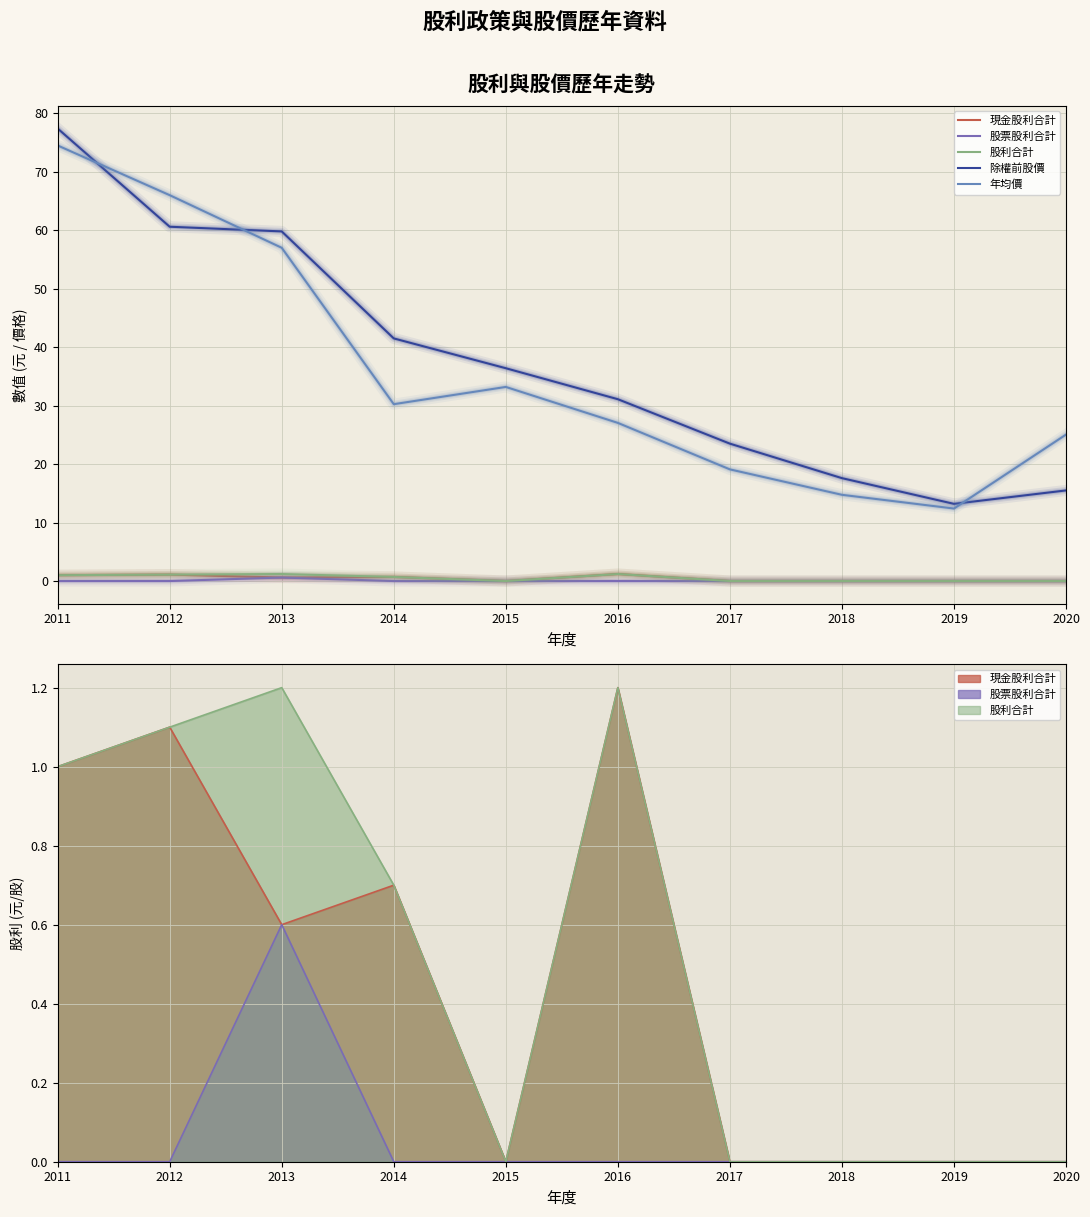

Reading right to left, extract all data points from this chart.

現金股利合計: 2020=0.0	2019=0.0	2018=0.0	2017=0.0	2016=1.2	2015=0.0	2014=0.7	2013=0.6	2012=1.1	2011=1.0
股票股利合計: 2020=0.0	2019=0.0	2018=0.0	2017=0.0	2016=0.0	2015=0.0	2014=0.0	2013=0.6	2012=0.0	2011=0.0
股利合計: 2020=0.0	2019=0.0	2018=0.0	2017=0.0	2016=1.2	2015=0.0	2014=0.7	2013=1.2	2012=1.1	2011=1.0
除權前股價: 2020=15.5	2019=13.2	2018=17.6	2017=23.5	2016=31.1	2015=36.4	2014=41.5	2013=59.8	2012=60.6	2011=77.4
年均價: 2020=25.1	2019=12.4	2018=14.8	2017=19.1	2016=27.1	2015=33.2	2014=30.2	2013=57.0	2012=66.0	2011=74.5